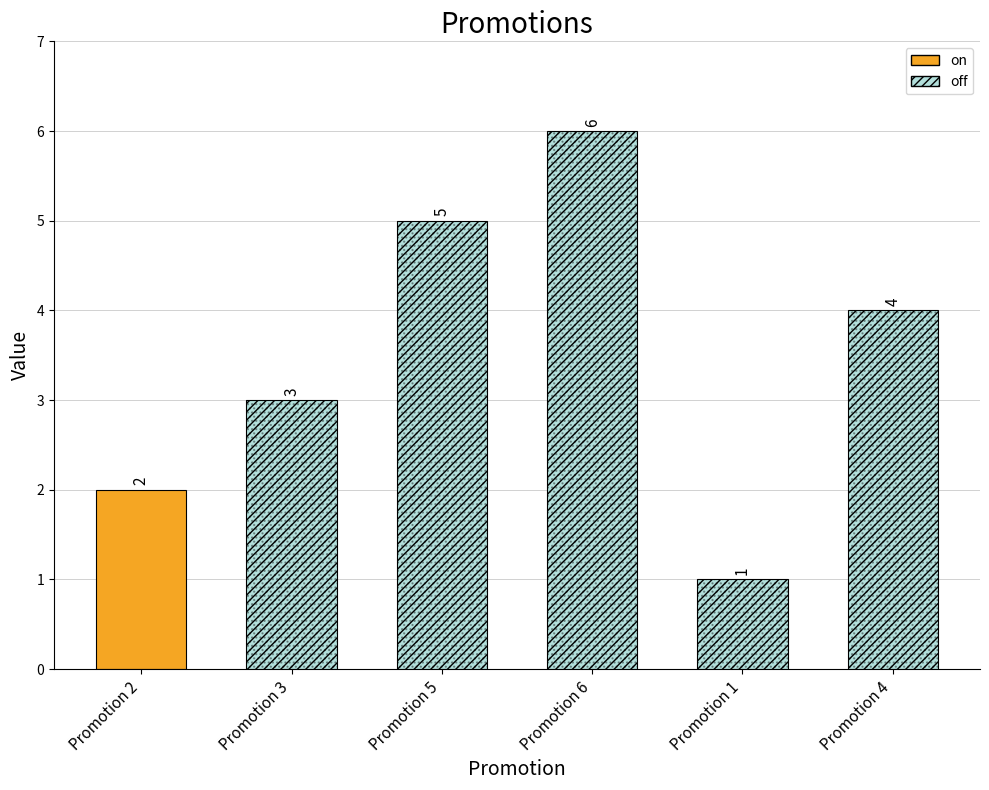

Rank the categories by value from lowest to highest.

Promotion 1, Promotion 2, Promotion 3, Promotion 4, Promotion 5, Promotion 6